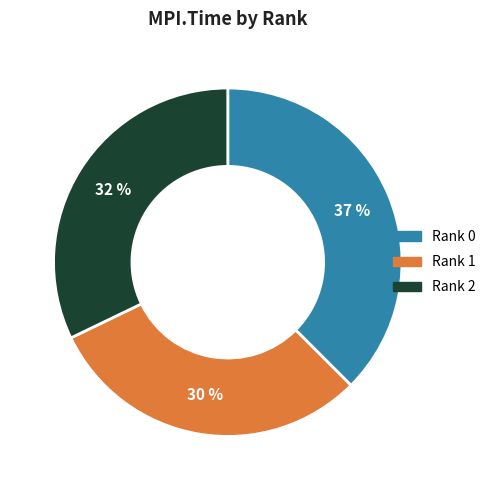

What percentage is the Rank 0 slice, to the nearest percent?

37%